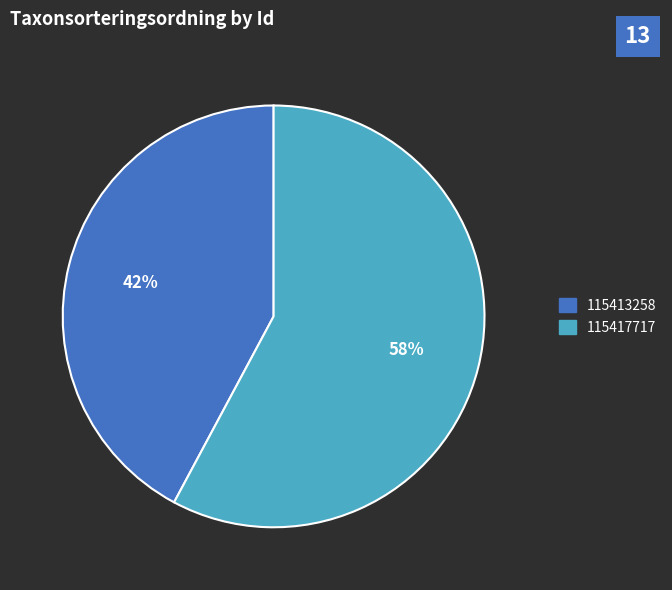

Does any single category account for the majority?

Yes